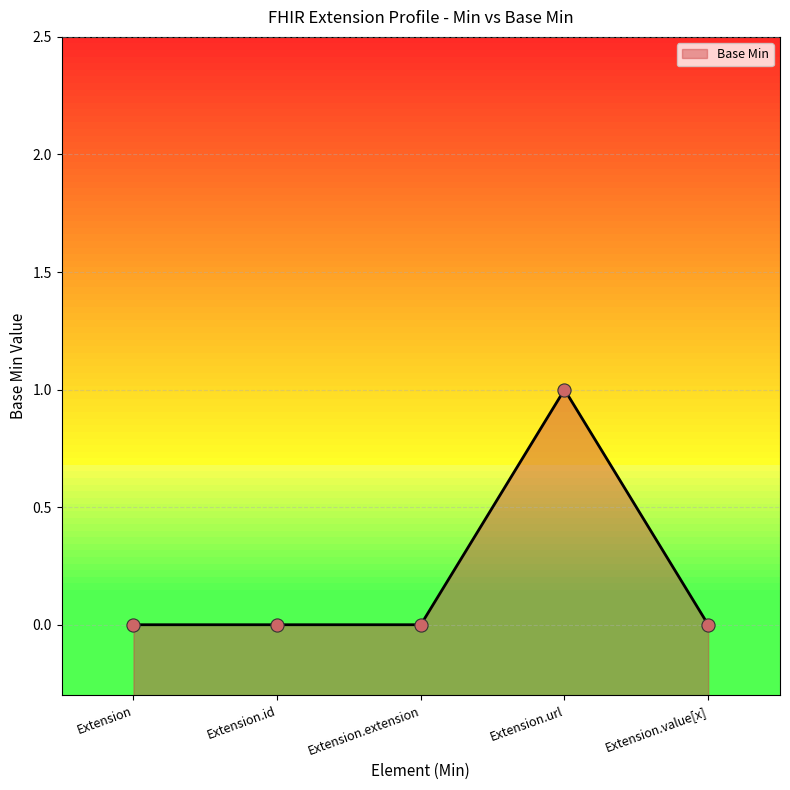

Which has a higher value, Extension or Extension.value[x]?

Extension